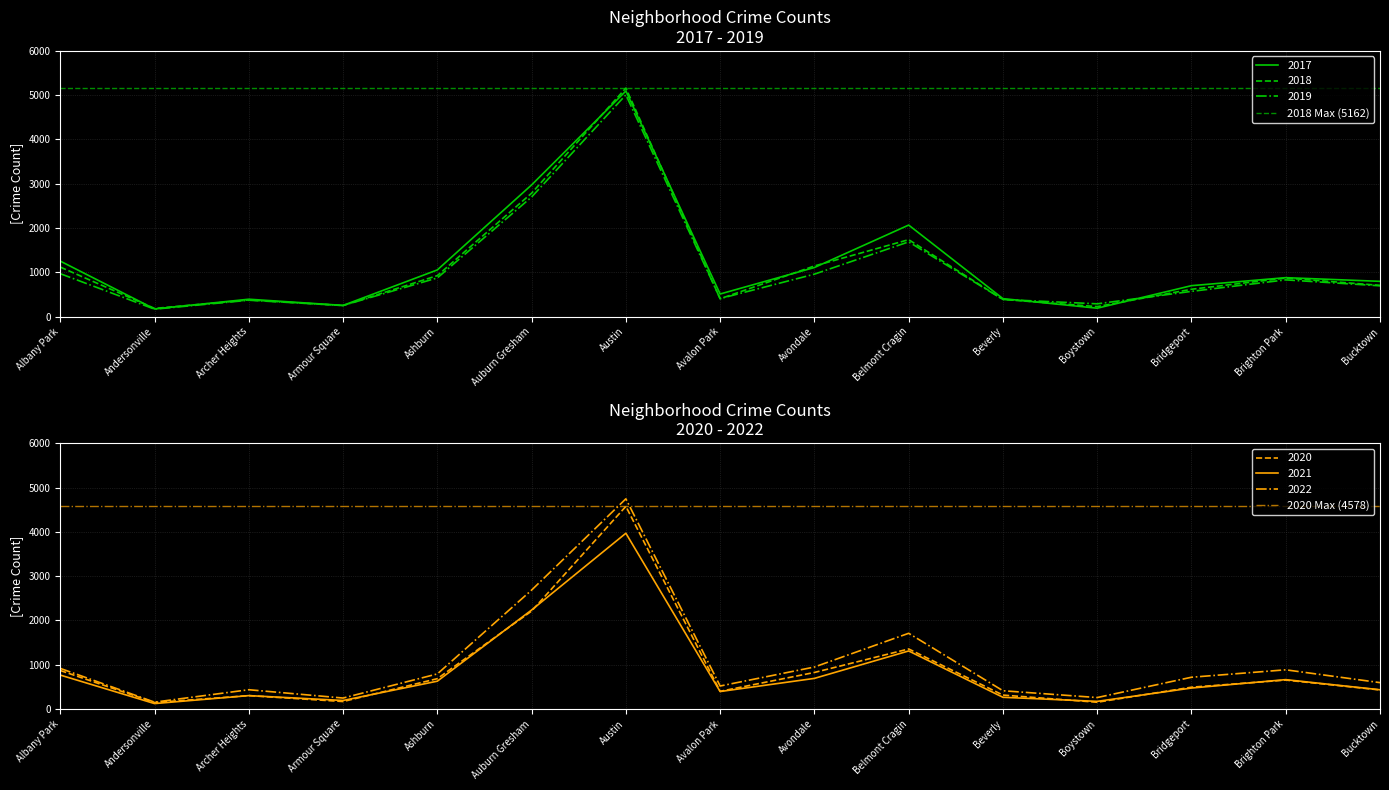

What is the label of the 2nd point from the left?

Andersonville